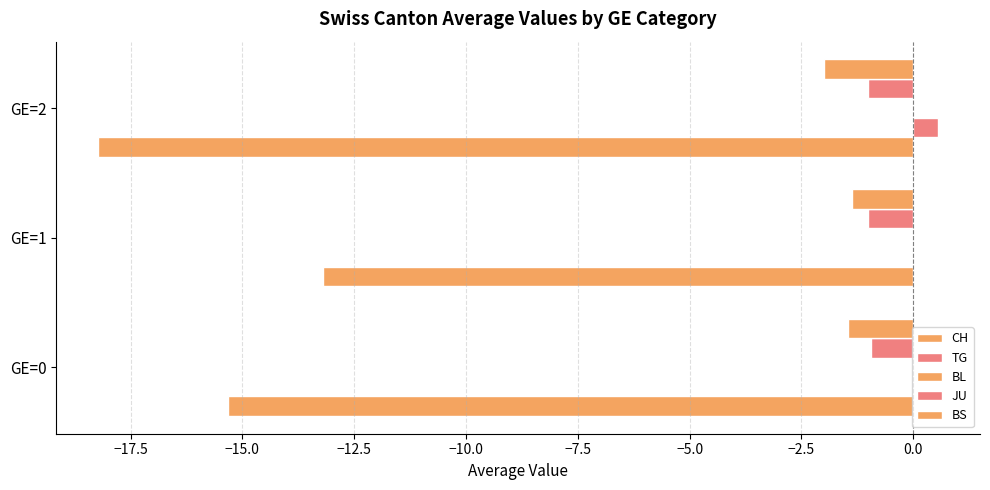

What is the maximum value shown in the chart?

0.6